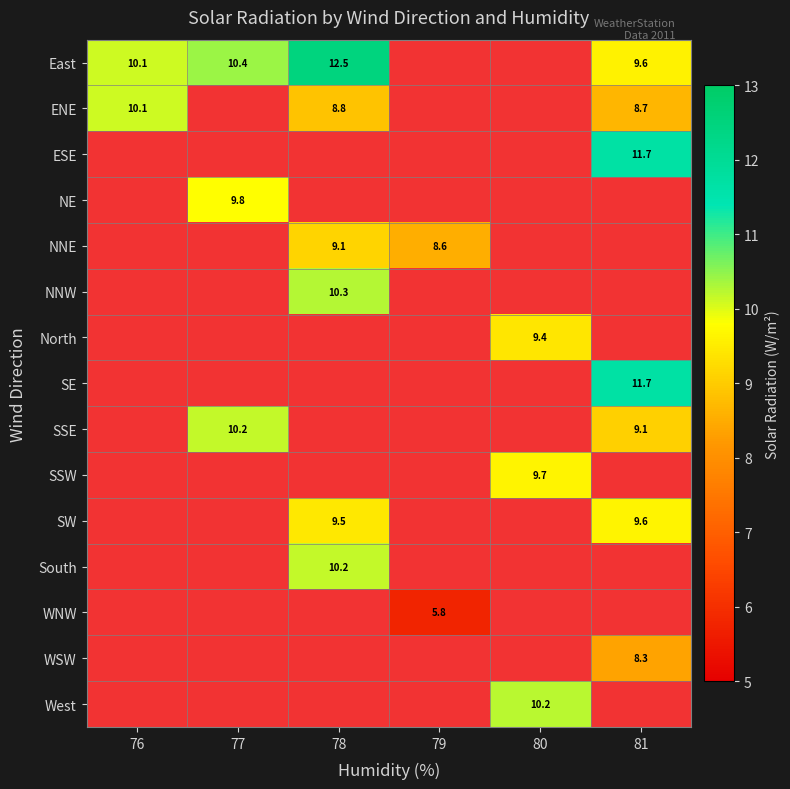

What is the difference between the highest and lowest values at 81?

3.3